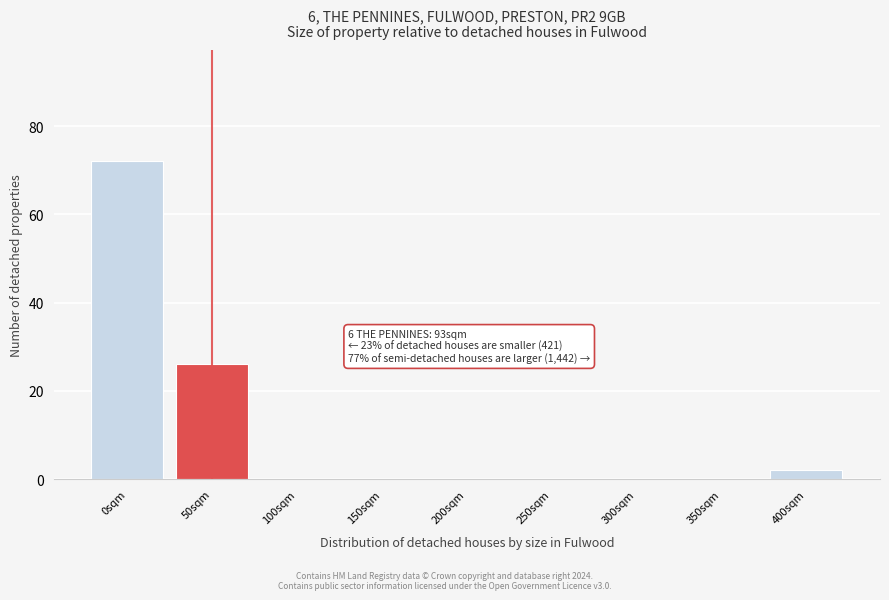

Reading left to right, list all the values displayed in this chart.

0sqm=72	50sqm=26	100sqm=0	150sqm=0	200sqm=0	250sqm=0	300sqm=0	350sqm=0	400sqm=2